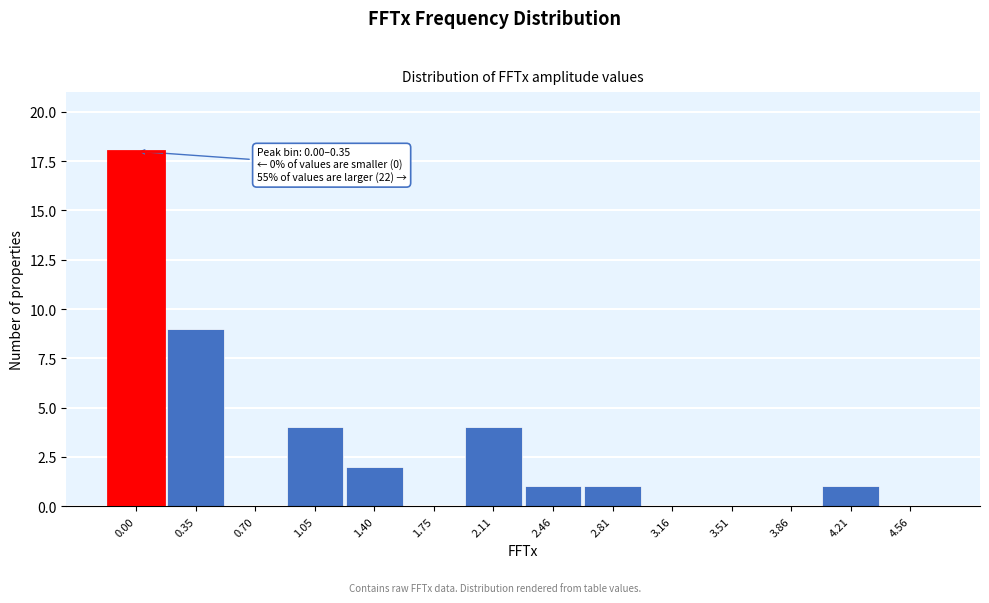

Reading left to right, what are all the values shown in this chart?

0.00=18	0.35=9	0.70=0	1.05=4	1.40=2	1.75=0	2.11=4	2.46=1	2.81=1	3.16=0	3.51=0	3.86=0	4.21=1	4.56=0